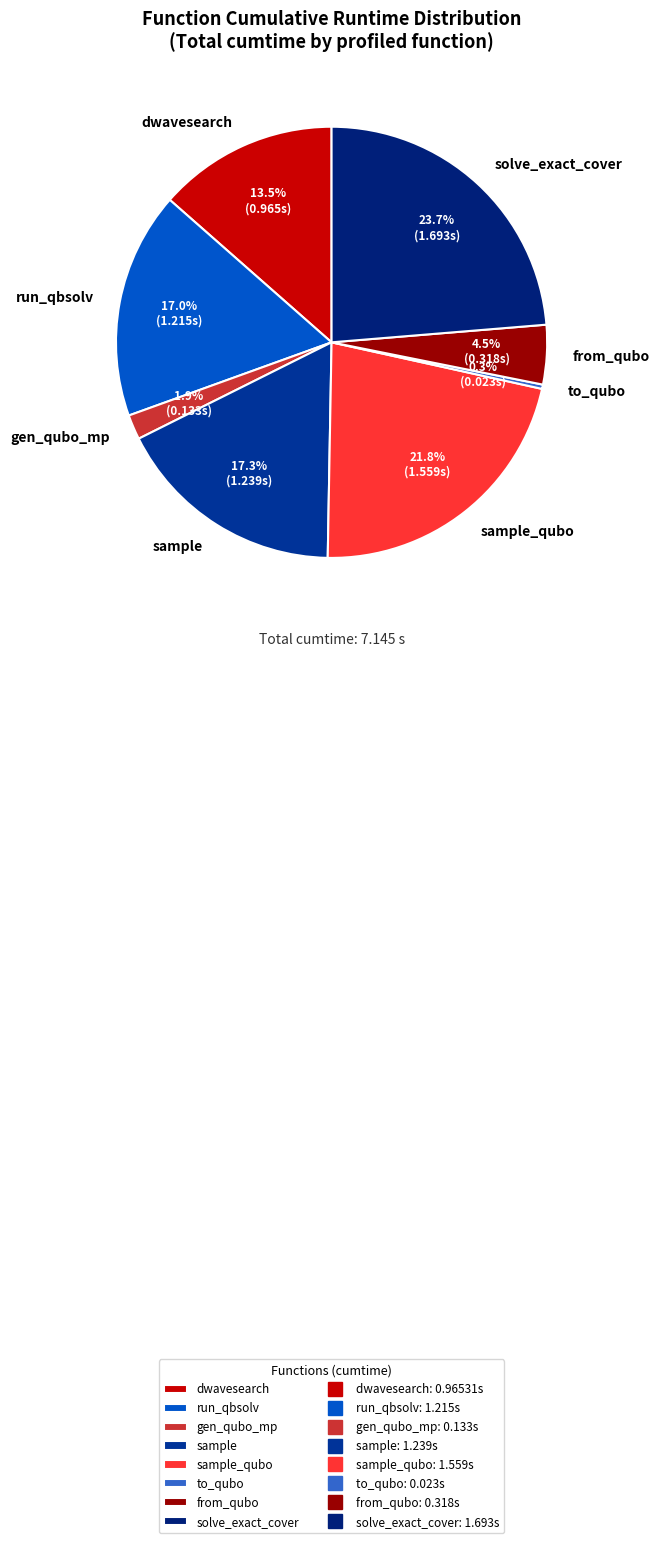

How many slices are in this pie chart?

8